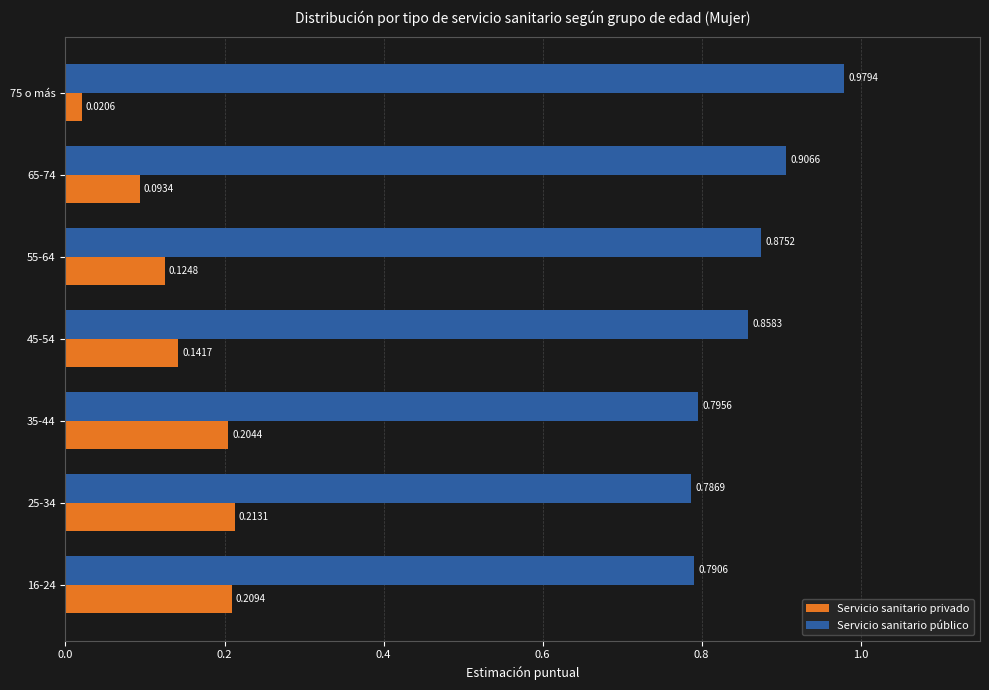

At how many categories does at least one series exceed 0?

7